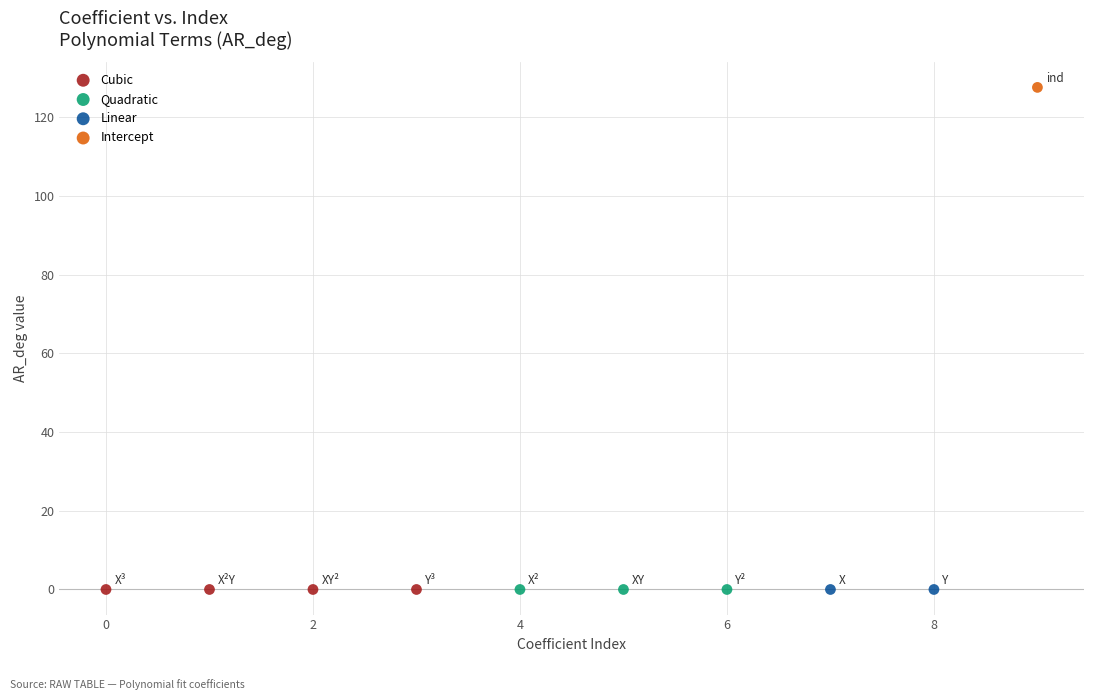

What are all the series names shown in the legend?

Cubic, Quadratic, Linear, Intercept